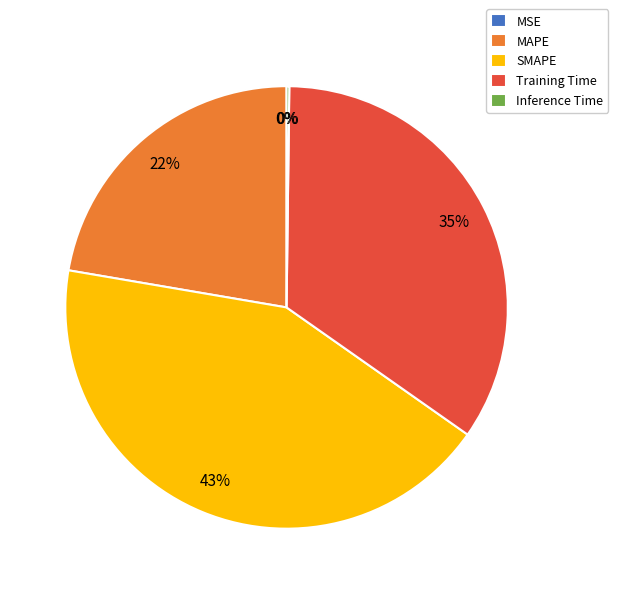

Which slice is the largest?

SMAPE